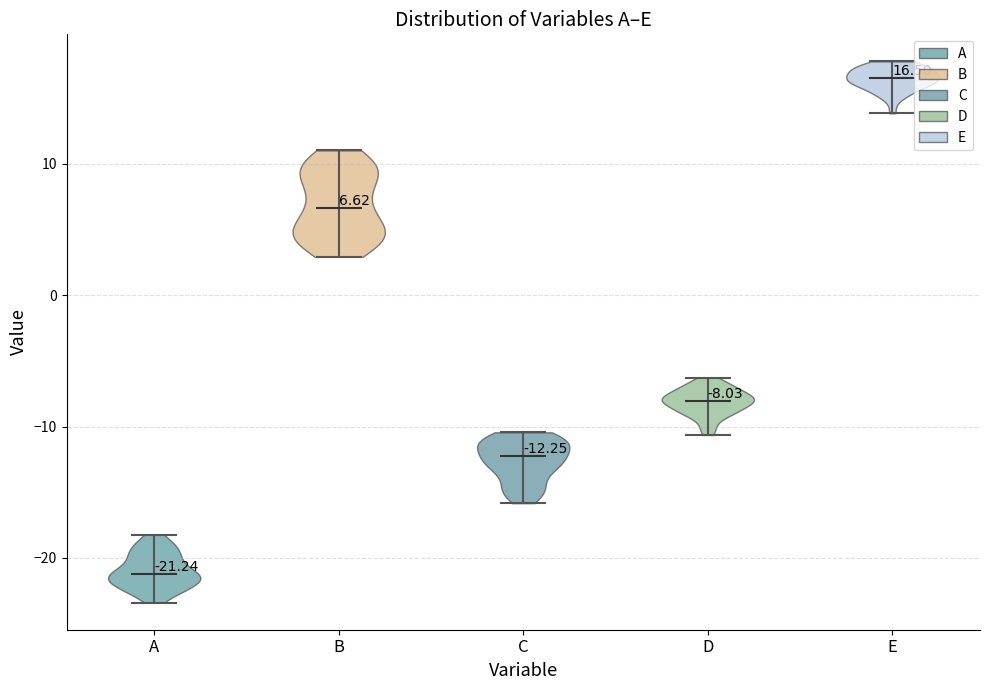

Which violin has the highest median line?

E